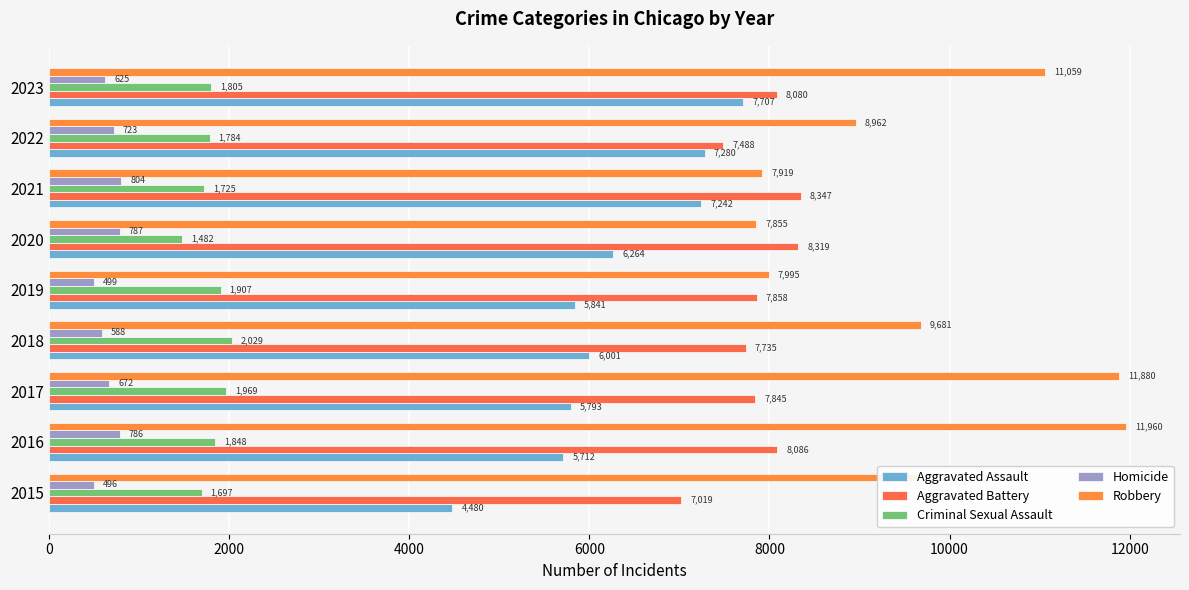

How many data points does each series have?

9